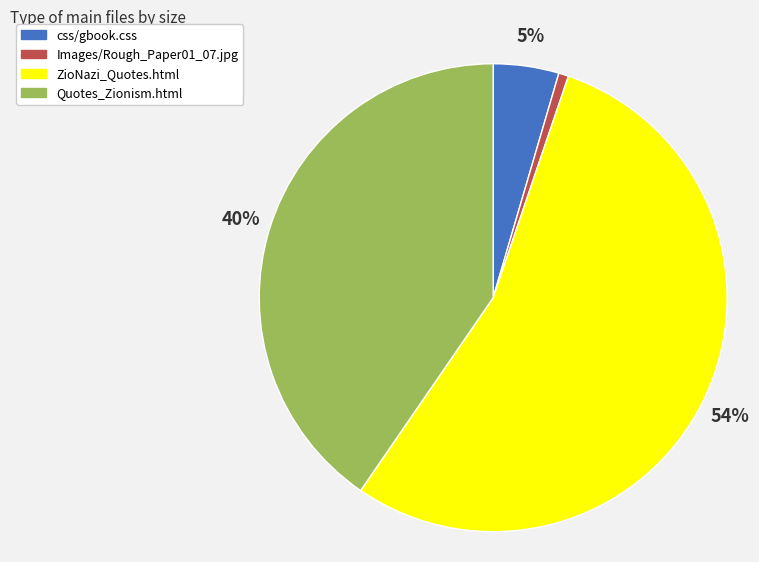

To the nearest percent, what is the difference between the ZioNazi_Quotes.html and Quotes_Zionism.html slice percentages?

14%